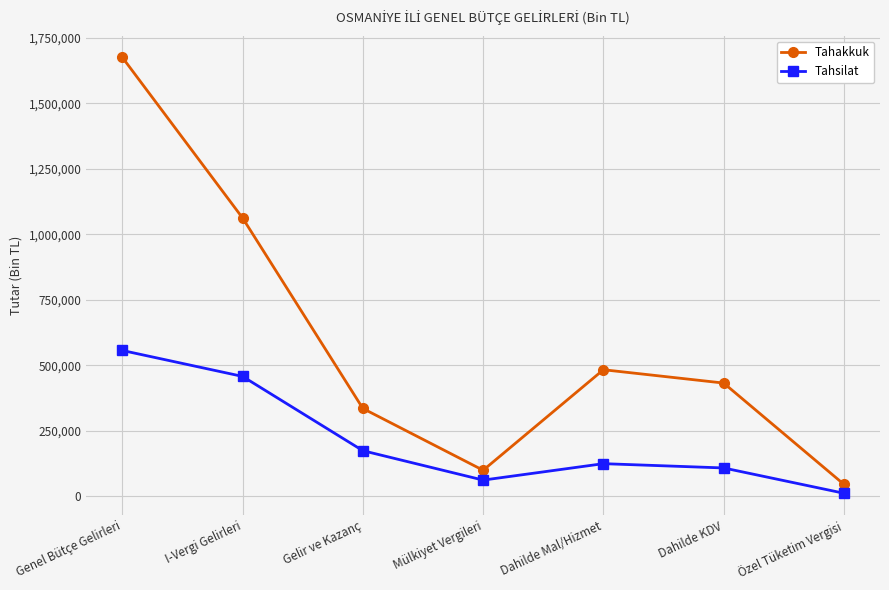

What is the greatest value displayed?

1675467